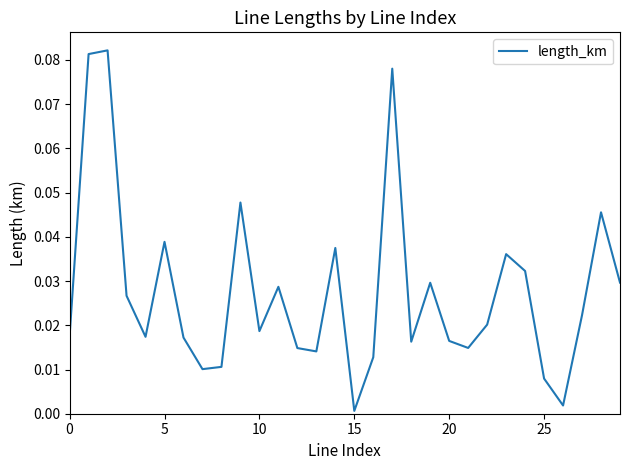

Does the chart have visible grid lines?

No